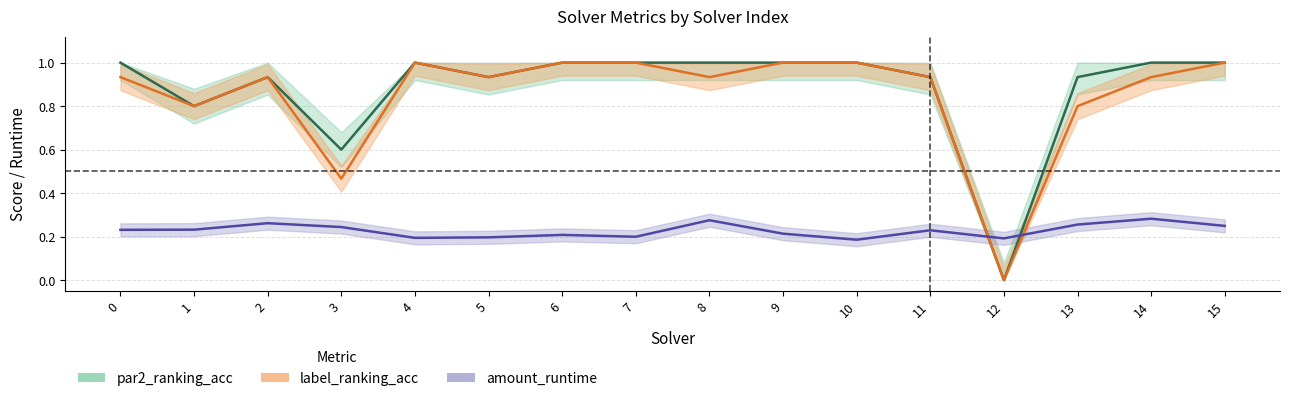

What is the highest value of the label_ranking_acc series?

1.0